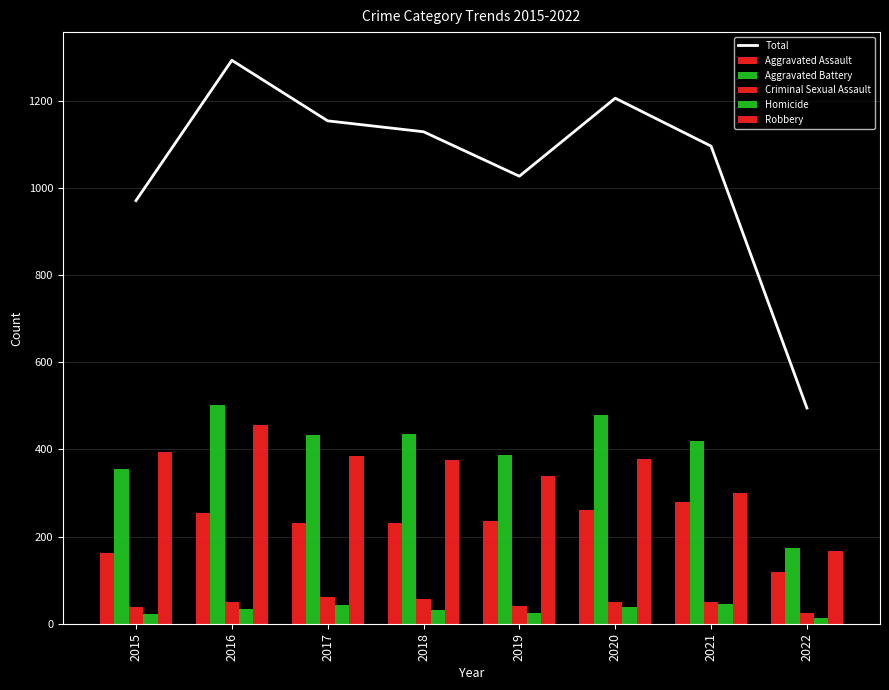

At which label is Robbery closest to 310?

2021